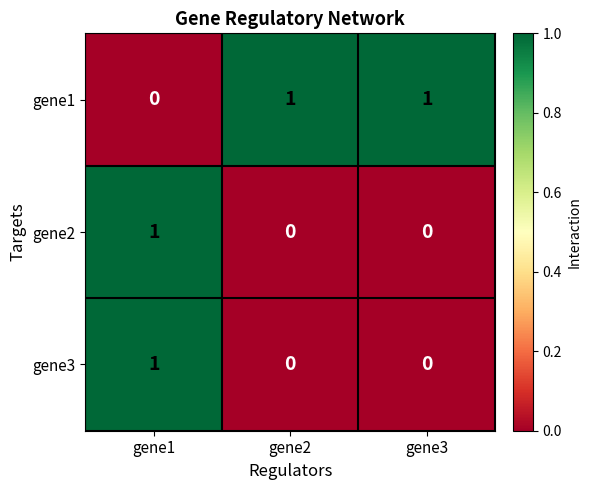

The gene2 series shows 0 at gene3. True or false?

True